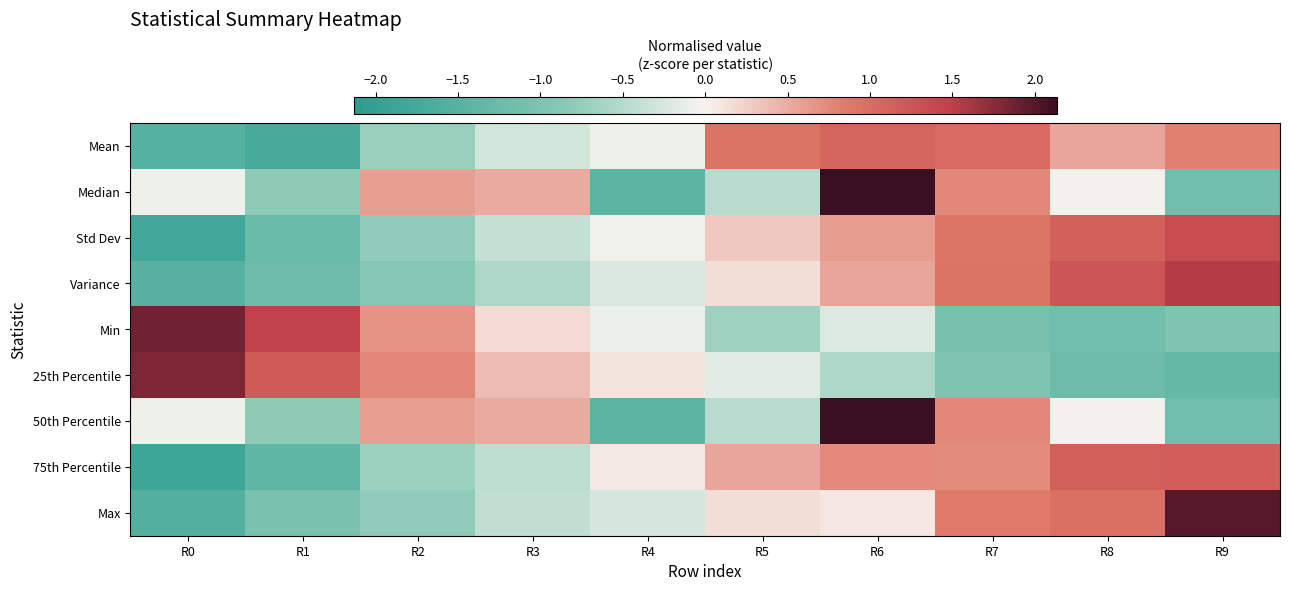

Rank the series by their maximum value, from lowest to highest.

Mean, 75th Percentile, Std Dev, Variance, 25th Percentile, Min, Max, Median, 50th Percentile